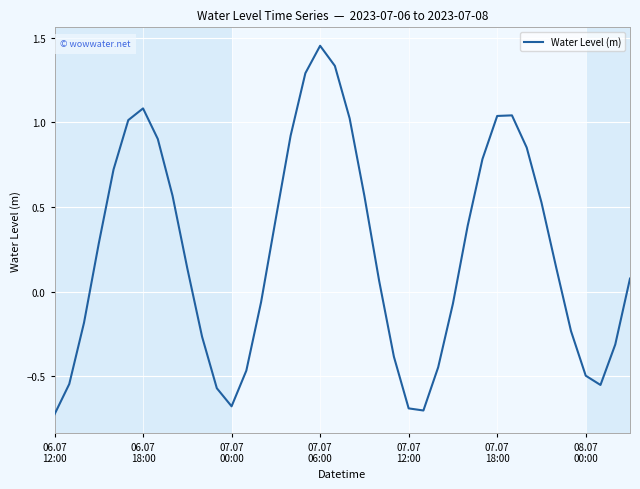

What is the difference between the maximum and minimum values?

2.2